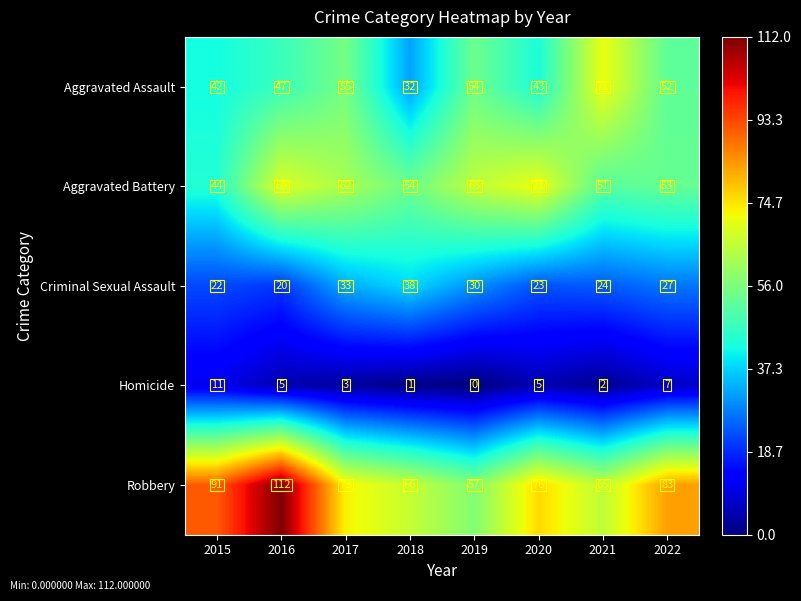

Between 2020 and 2021, which series saw the biggest shift?

Aggravated Assault